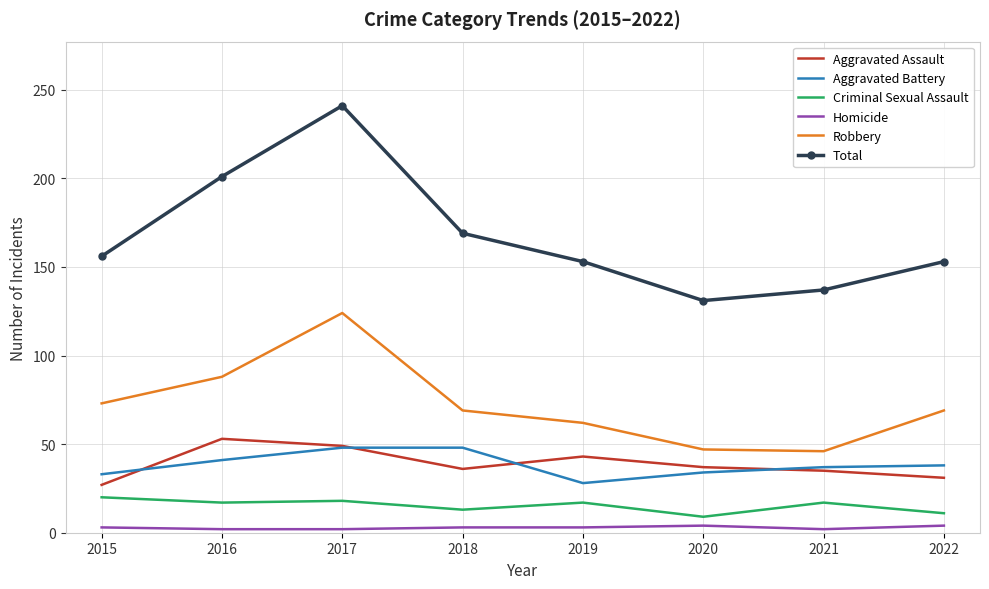

True or false: Aggravated Assault and Homicide cross at least once.

False